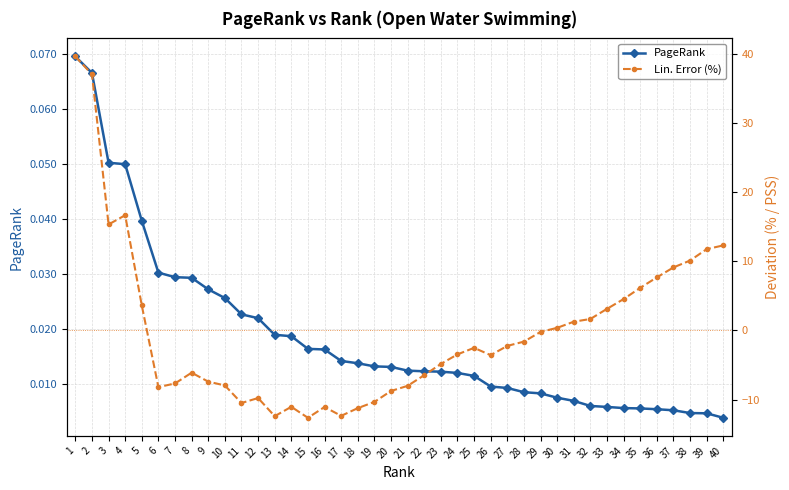

Rank the series by their maximum value, from highest to lowest.

Lin. Error (%), PageRank